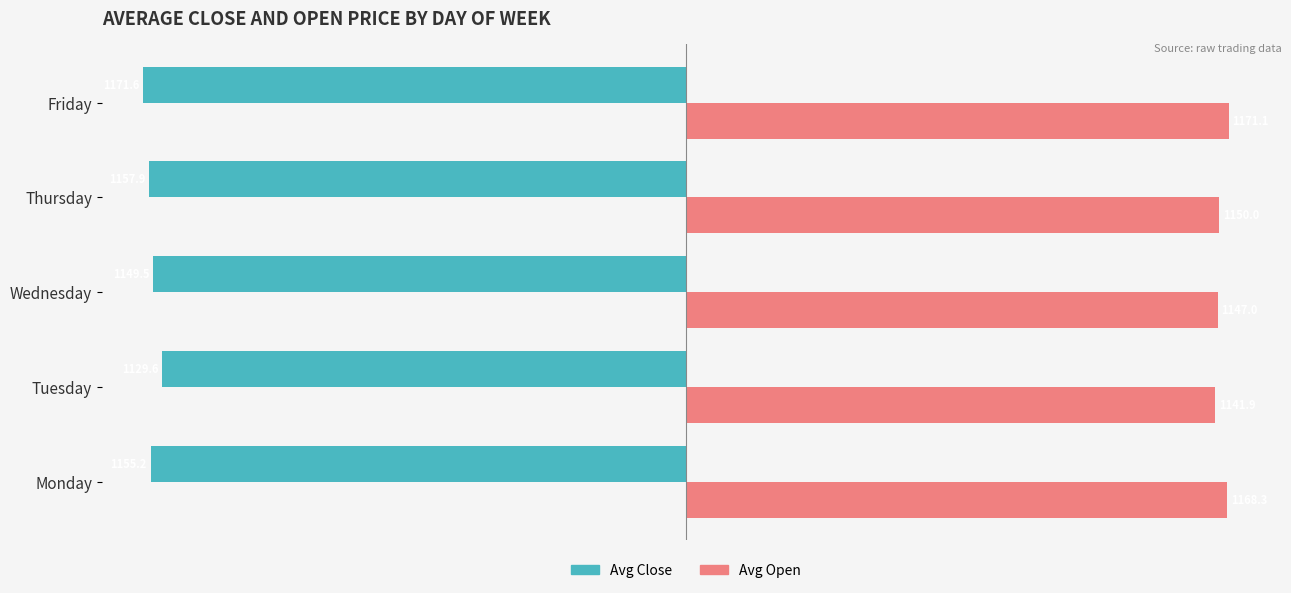

Which series has the widest spread of values?

Avg Close